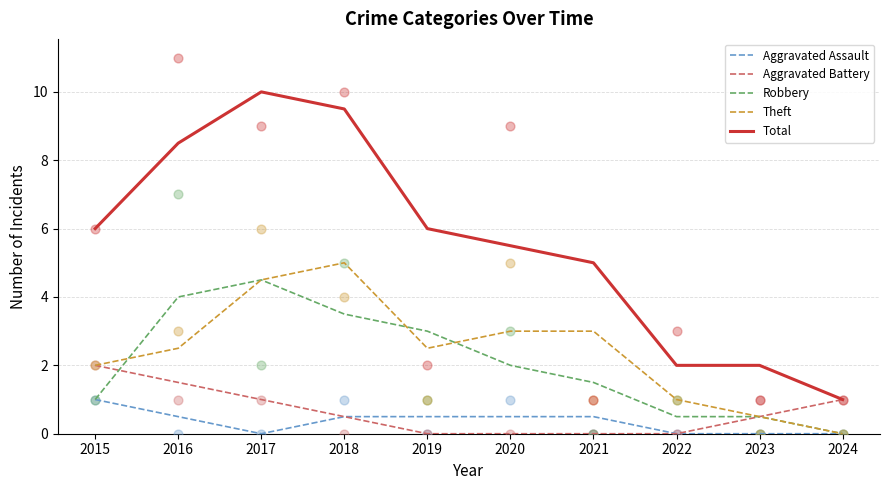

What is the total value across all series at 2022?

3.5